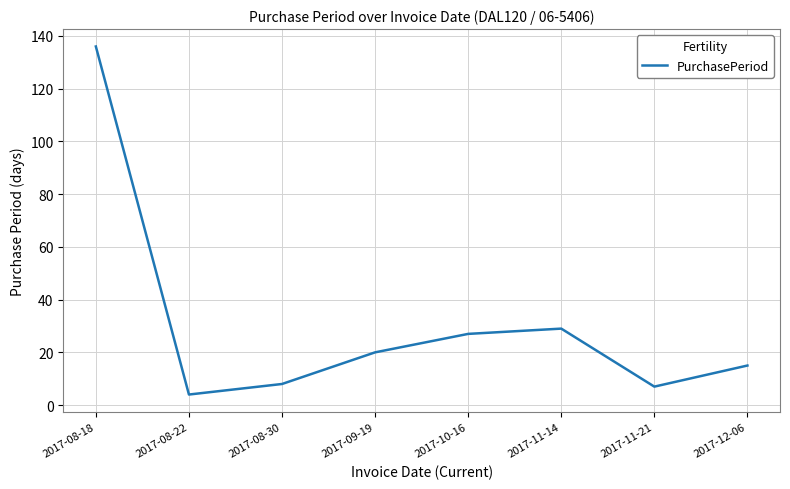

Approximately how many times larger is the value at 2017-08-22 compared to 2017-12-06?

0.3